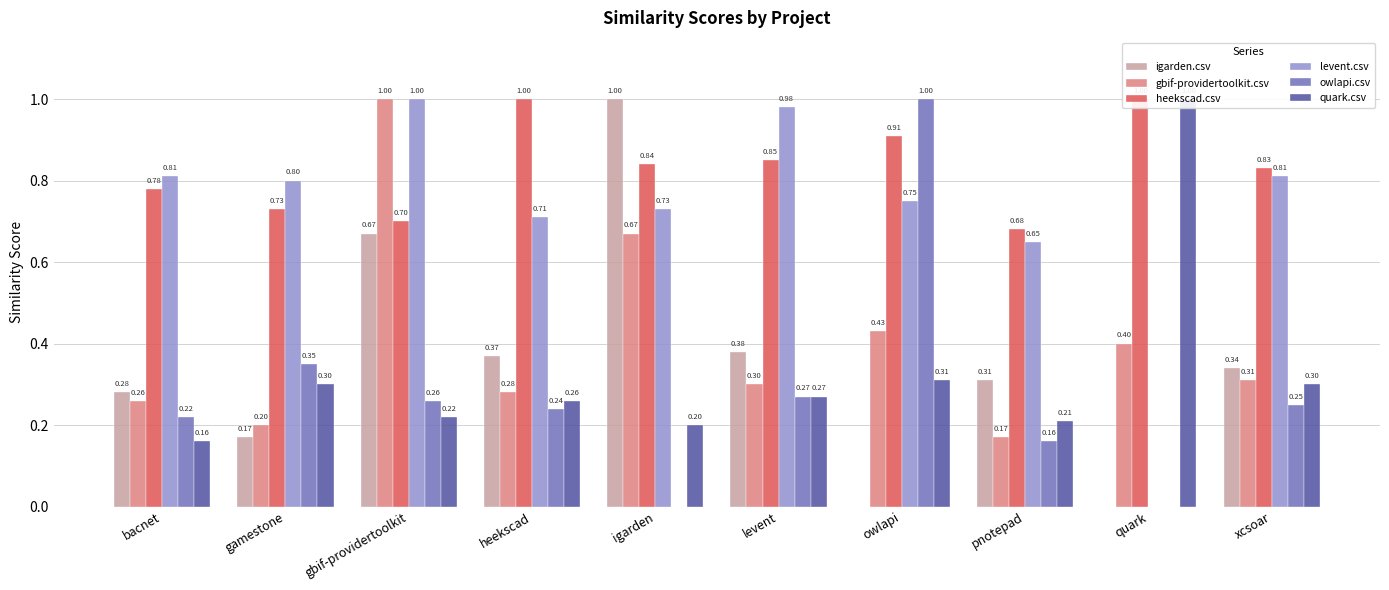

What is the sum of the owlapi.csv values at gbif-providertoolkit and levent?

0.5